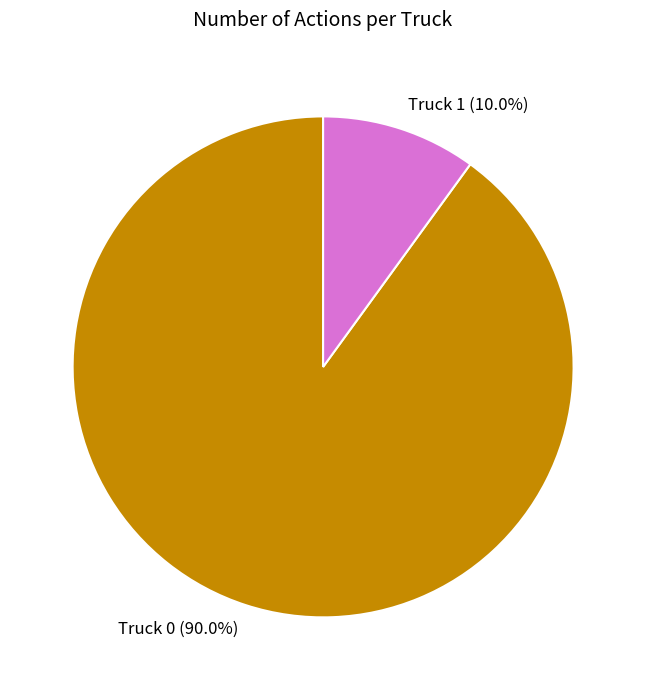

How many segments does this pie chart have?

2